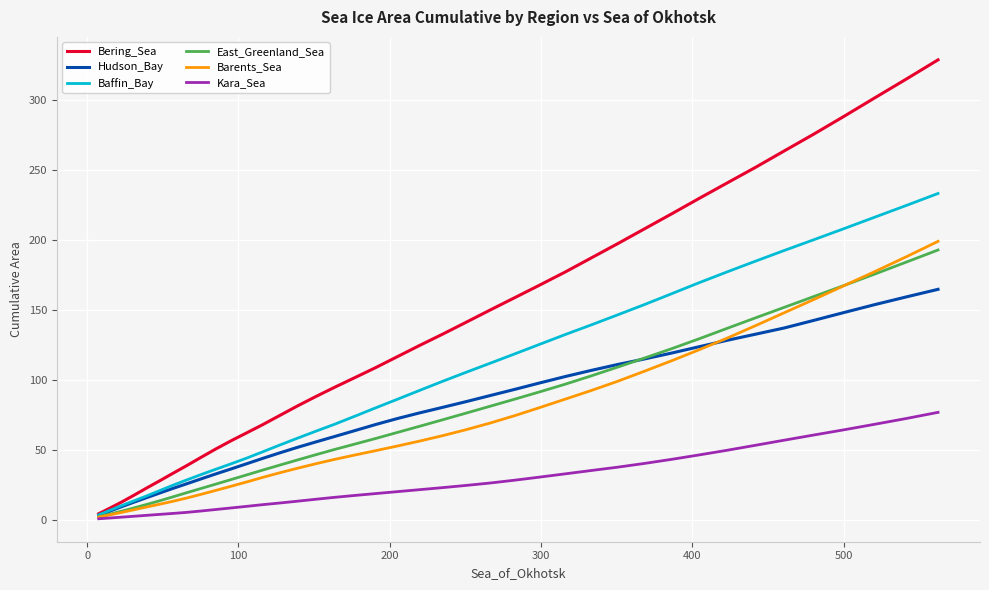

True or false: Barents_Sea and Hudson_Bay cross at least once.

True